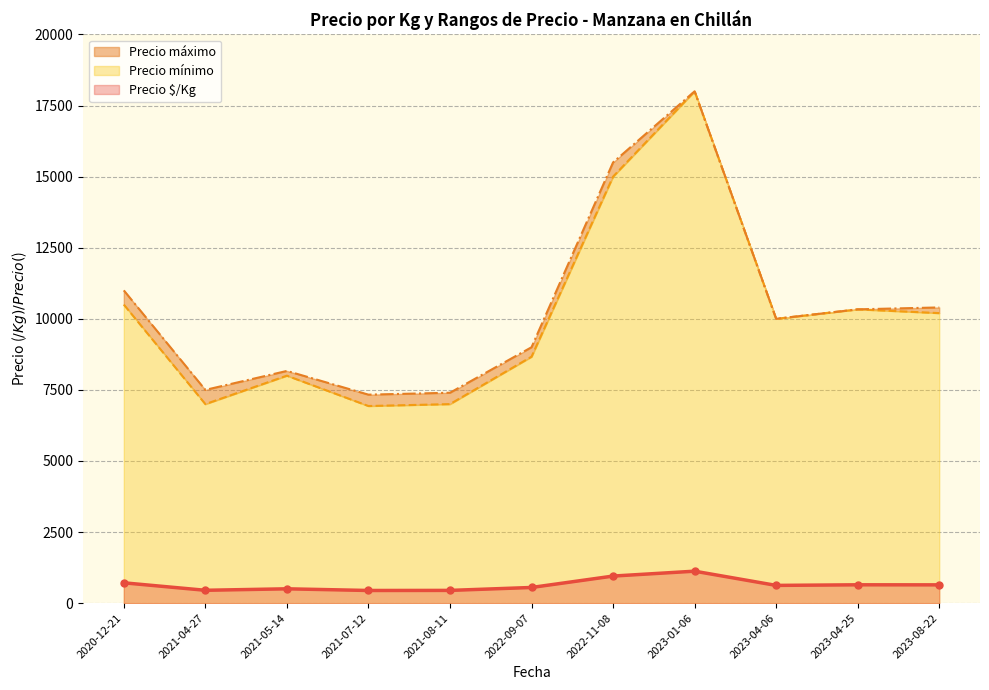

What is the lowest value of the Precio $/Kg series?

446